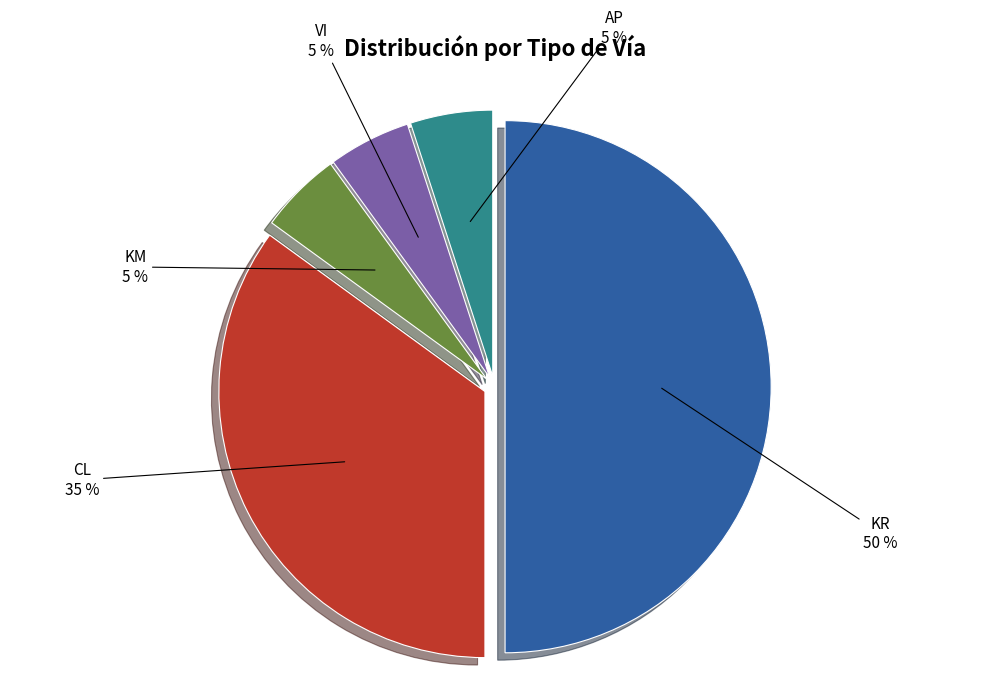

To the nearest percent, what is the average slice percentage?

20%